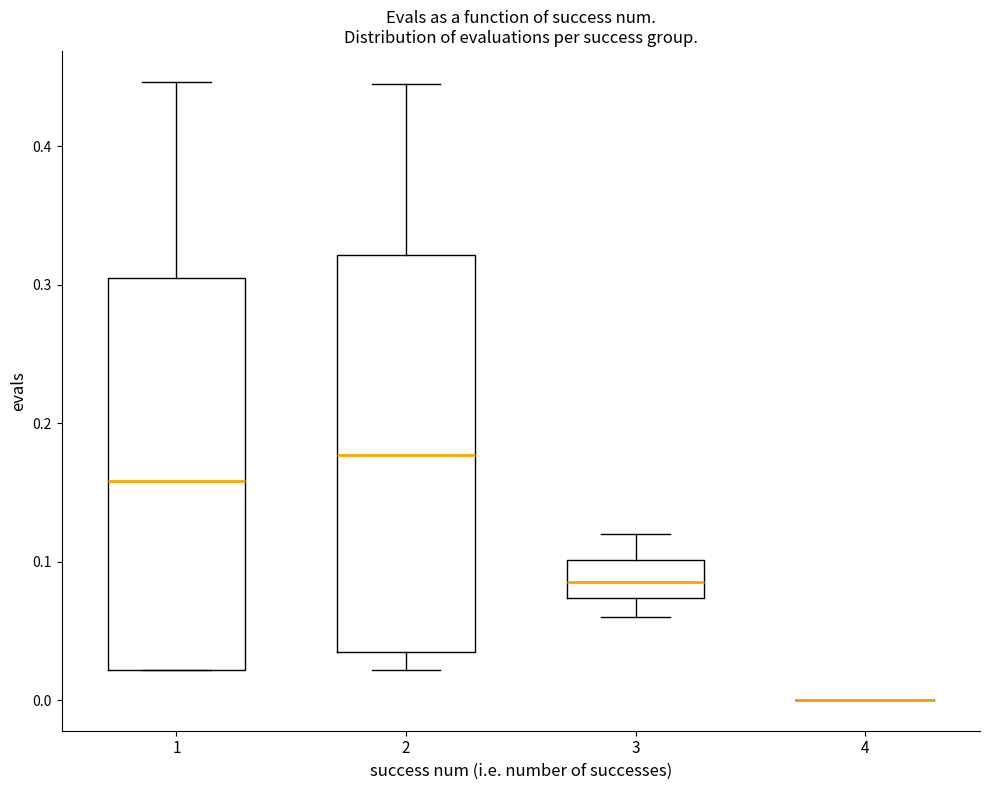

Reading left to right, transcribe this box plot: for each box, give where its median line is, the range the box spans, and where its two whiskers end, as read against the y-axis. The values are not printed on the chart, so give them approximately, as read against the axis.

1: median 0.16, box 0.02 to 0.31, whiskers 0.02 to 0.45
2: median 0.18, box 0.04 to 0.32, whiskers 0.02 to 0.45
3: median 0.09, box 0.07 to 0.10, whiskers 0.06 to 0.12
4: box collapsed to a line at 0.00, whiskers 0.00 to 0.00